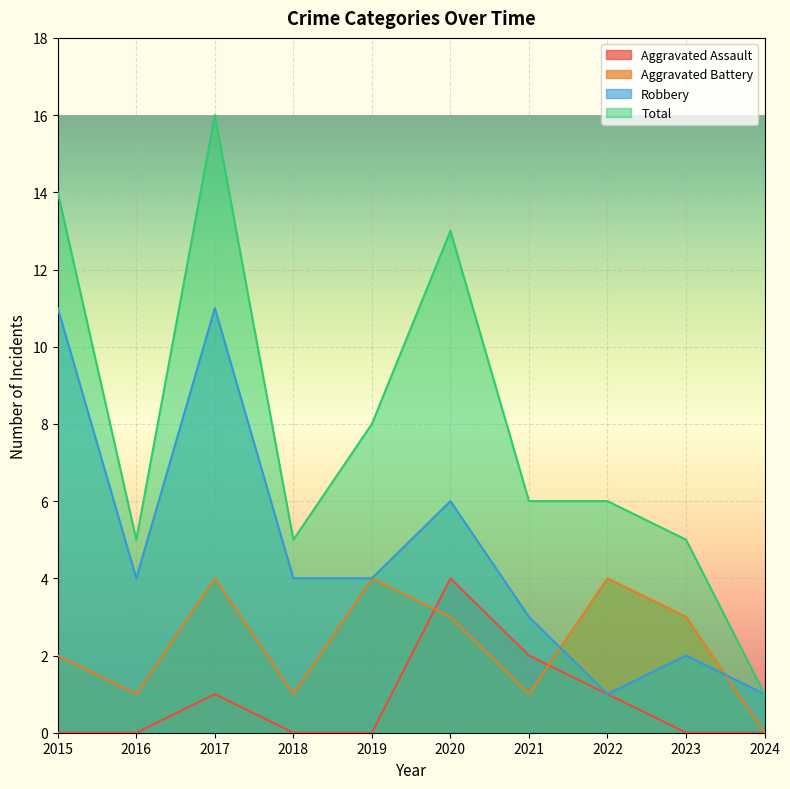

What is the sum of the Robbery values at 2023 and 2020?

8